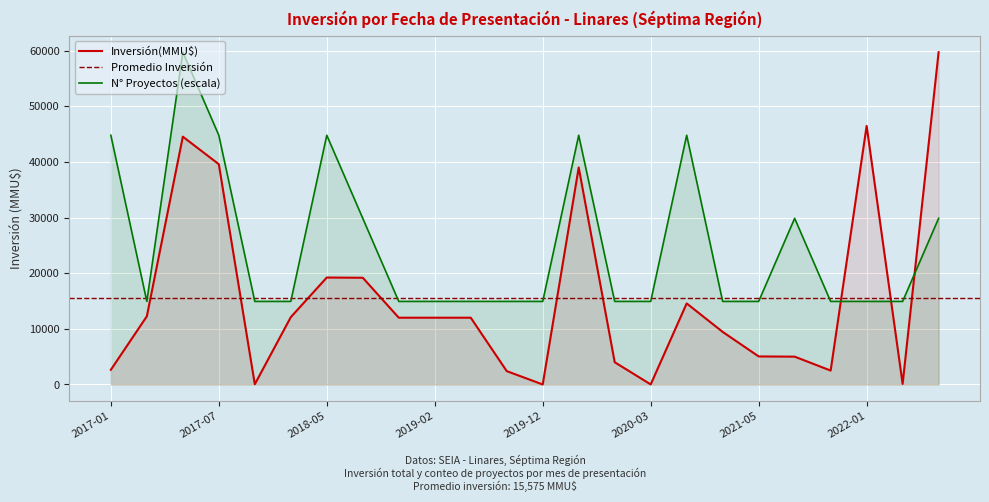

What is the maximum value for N° Proyectos (escala)?

59715.0